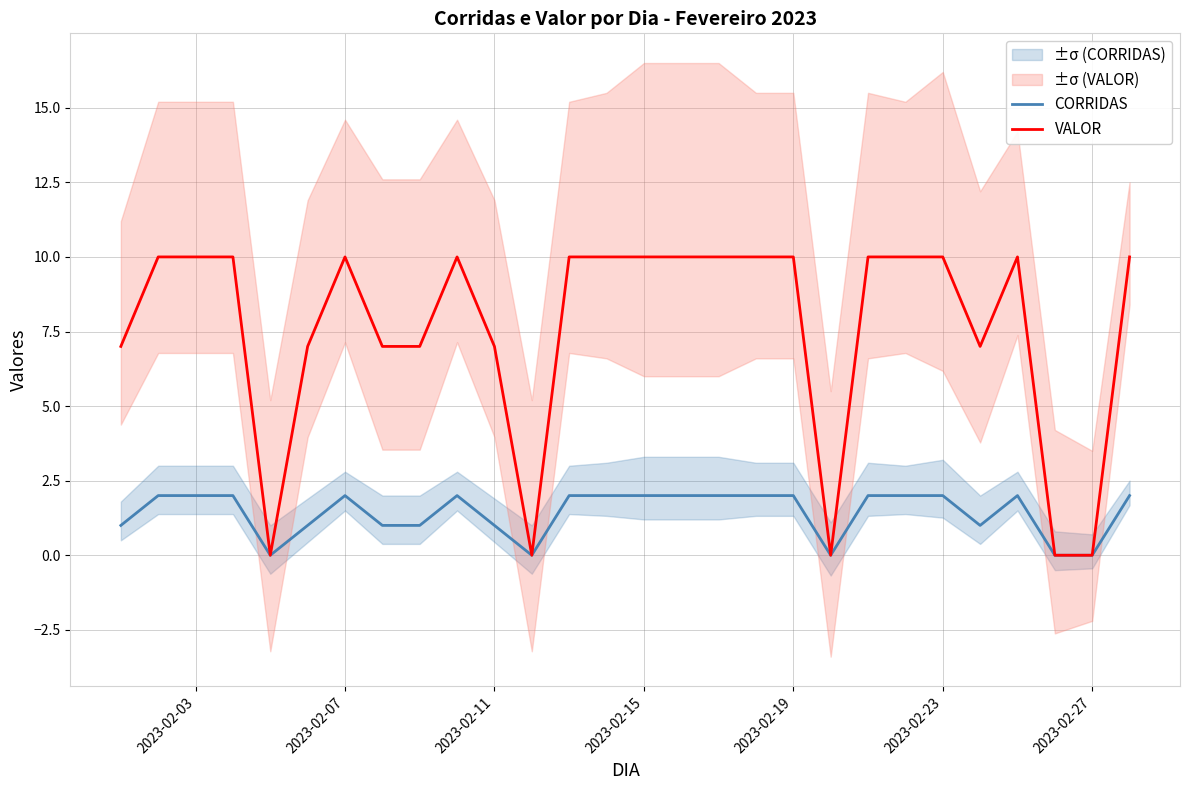

The CORRIDAS series shows 1 at 2023-02-23. True or false?

False